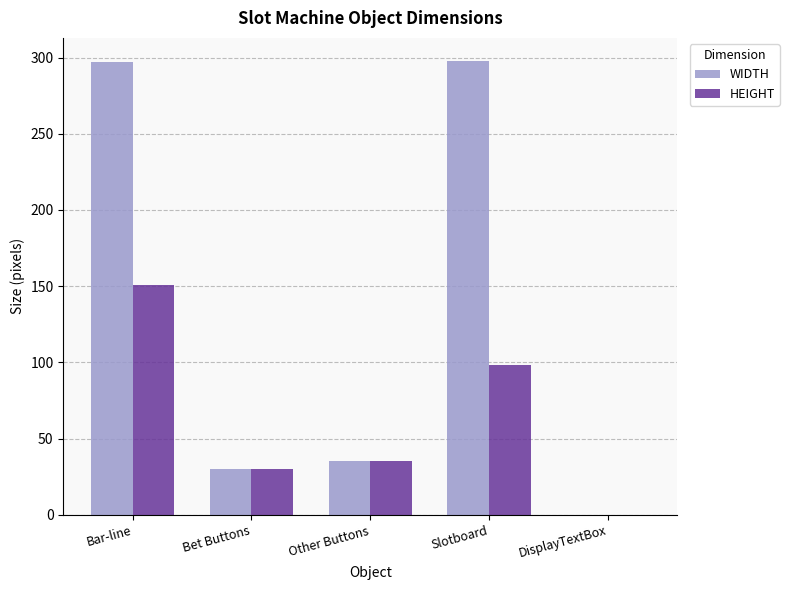

True or false: WIDTH has a value of 40.2 at Bet Buttons.

False